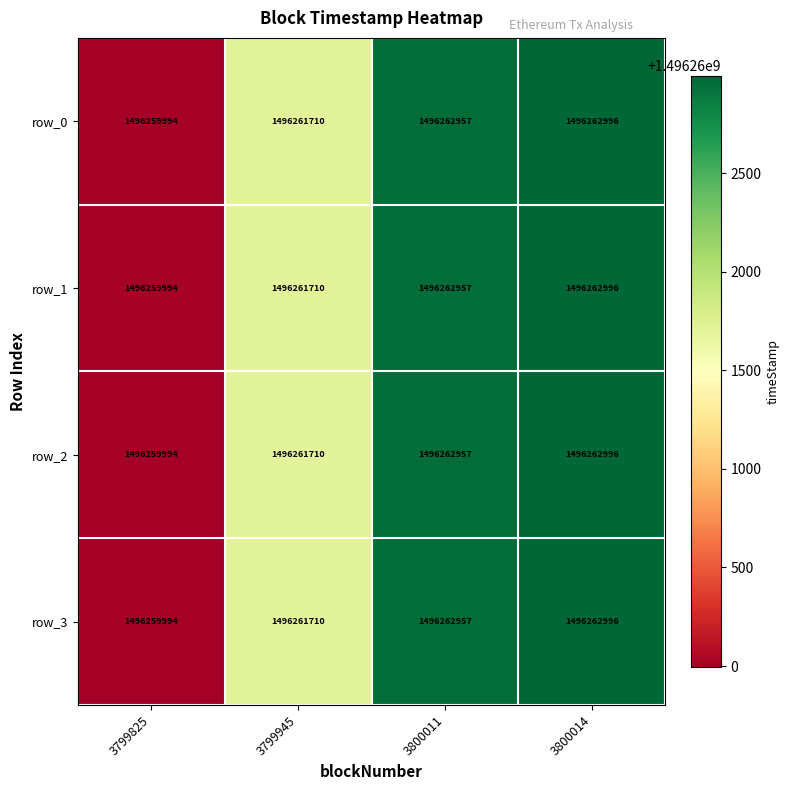

What is the average value of the row_1 series?

1496261914